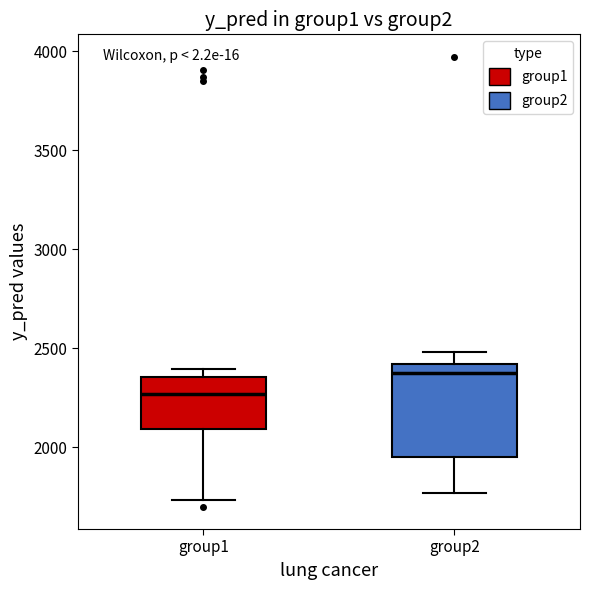

Which box is the tallest, from its lower edge to its upper edge?

group2